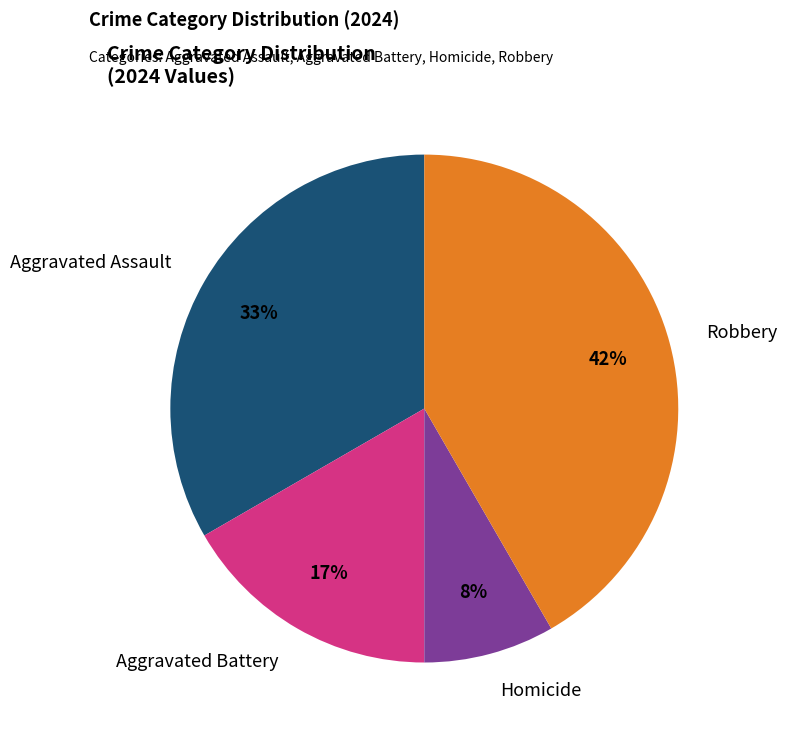

To the nearest percent, what is the average slice percentage?

25%